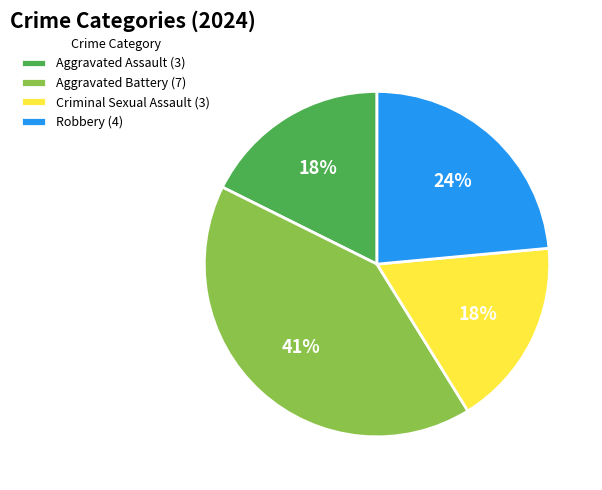

To the nearest percent, what is the difference between the Criminal Sexual Assault (3) and Robbery (4) slice percentages?

6%